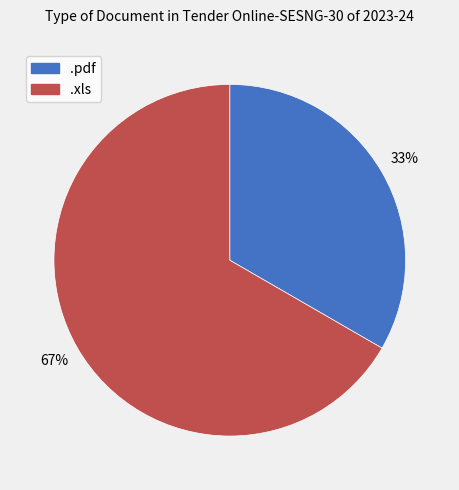

How many slices are in this pie chart?

2